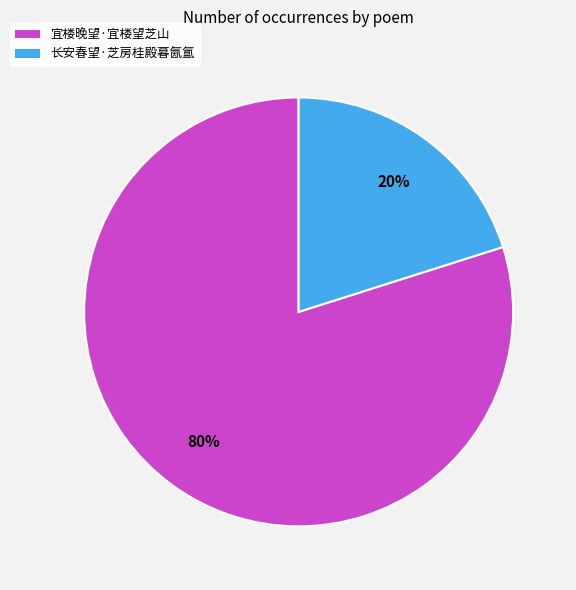

To the nearest percent, what is the difference between the 宜楼晚望·宜楼望芝山 and 长安春望·芝房桂殿暮氤氲 slice percentages?

60%